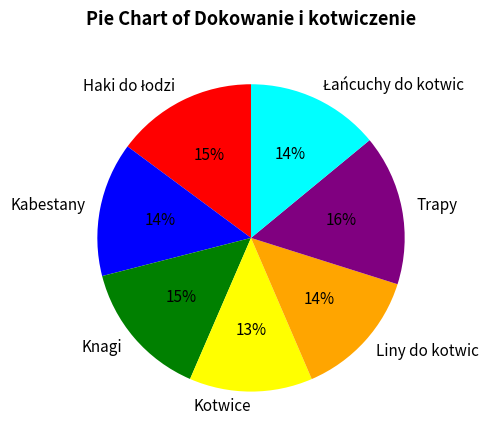

Is it true that Kabestany is 14% of the pie?

True